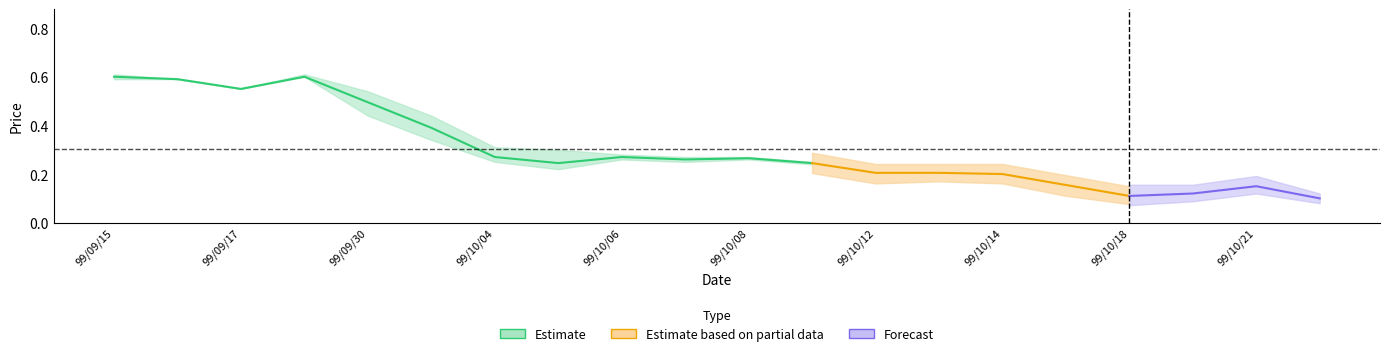

Reading left to right, transcribe all the data shown in this chart.

col_3: 99/09/15=0.6	99/09/16=0.6	99/09/17=0.6	99/09/29=0.6	99/09/30=0.5	99/10/01=0.4	99/10/04=0.3	99/10/05=0.2	99/10/06=0.3	99/10/07=0.2	99/10/08=0.3	99/10/11=0.2	99/10/12=0.2	99/10/13=0.2	99/10/14=0.2	99/10/15=0.2	99/10/18=0.1	99/10/20=0.1	99/10/21=0.1	99/10/27=0.1
col_4: 99/09/15=0.6	99/09/16=0.6	99/09/17=0.6	99/09/29=0.6	99/09/30=0.5	99/10/01=0.4	99/10/04=0.3	99/10/05=0.3	99/10/06=0.3	99/10/07=0.3	99/10/08=0.3	99/10/11=0.2	99/10/12=0.2	99/10/13=0.2	99/10/14=0.2	99/10/15=0.2	99/10/18=0.1	99/10/20=0.1	99/10/21=0.2	99/10/27=0.1
col_5: 99/09/15=0.6	99/09/16=0.6	99/09/17=0.6	99/09/29=0.6	99/09/30=0.4	99/10/01=0.3	99/10/04=0.2	99/10/05=0.2	99/10/06=0.3	99/10/07=0.2	99/10/08=0.3	99/10/11=0.2	99/10/12=0.2	99/10/13=0.2	99/10/14=0.2	99/10/15=0.1	99/10/18=0.1	99/10/20=0.1	99/10/21=0.1	99/10/27=0.1
col_6: 99/09/15=0.6	99/09/16=0.6	99/09/17=0.6	99/09/29=0.6	99/09/30=0.5	99/10/01=0.3	99/10/04=0.2	99/10/05=0.3	99/10/06=0.3	99/10/07=0.3	99/10/08=0.3	99/10/11=0.2	99/10/12=0.2	99/10/13=0.2	99/10/14=0.2	99/10/15=0.1	99/10/18=0.1	99/10/20=0.1	99/10/21=0.1	99/10/27=0.1